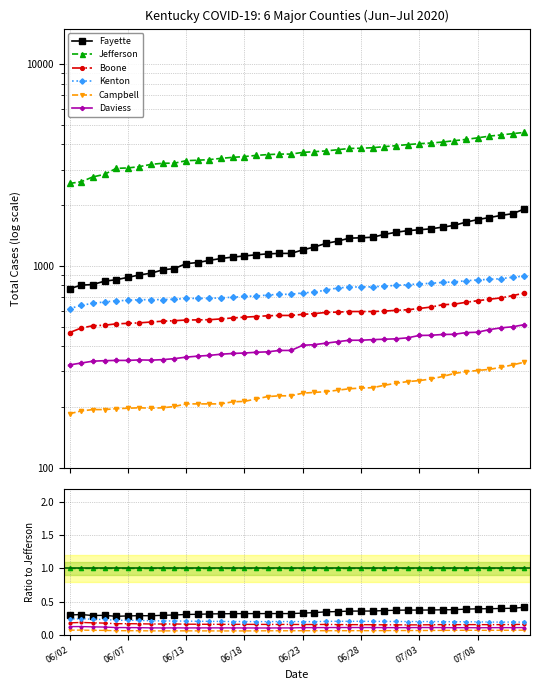

What is the value of the Jefferson point at the 32nd from the left?

1.0